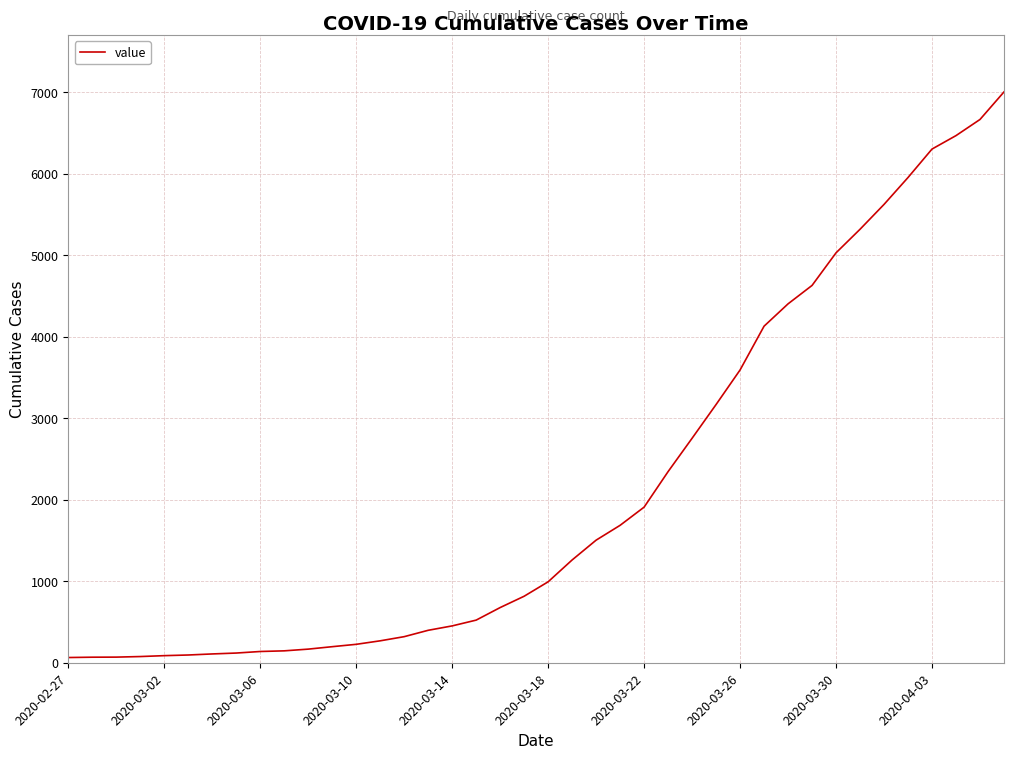

The value at 2020-03-30 is 2567. True or false?

False